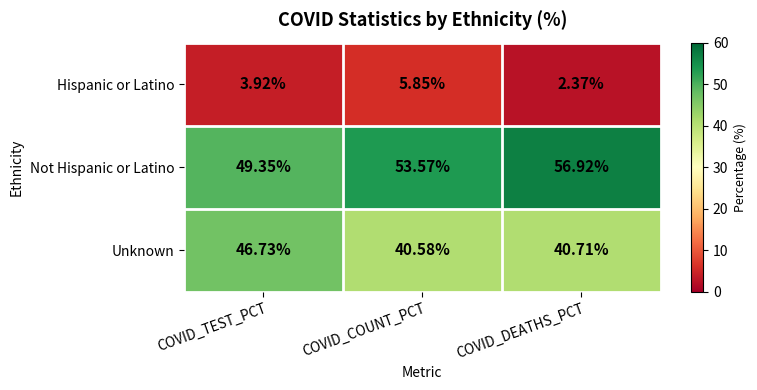

Between COVID_COUNT_PCT and COVID_DEATHS_PCT, which series saw the biggest shift?

Hispanic or Latino